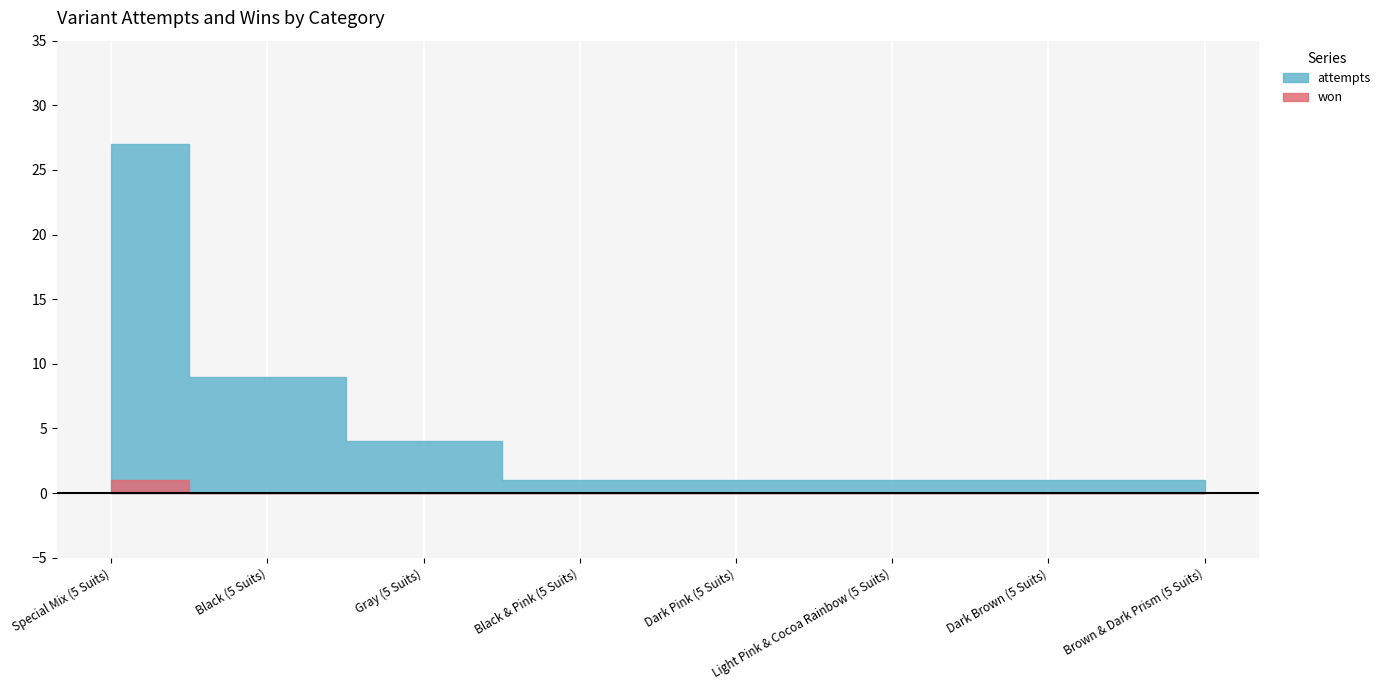

How many won values are between 0 and 1?

8